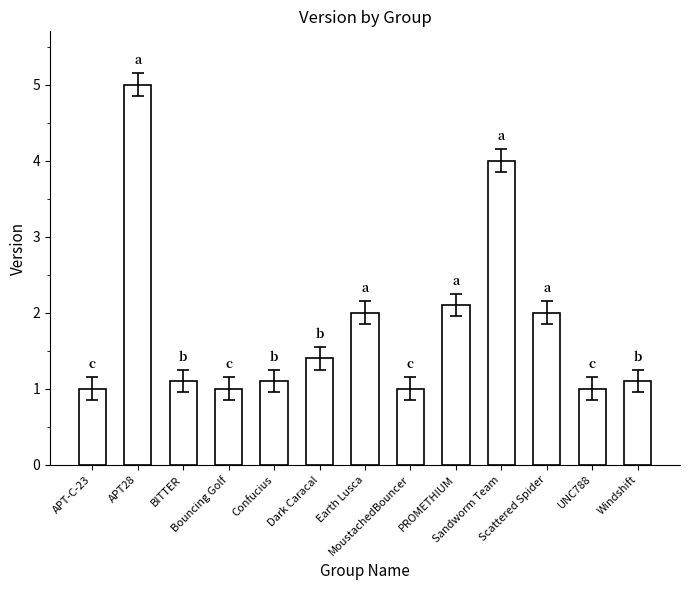

Are the bars horizontal?

No